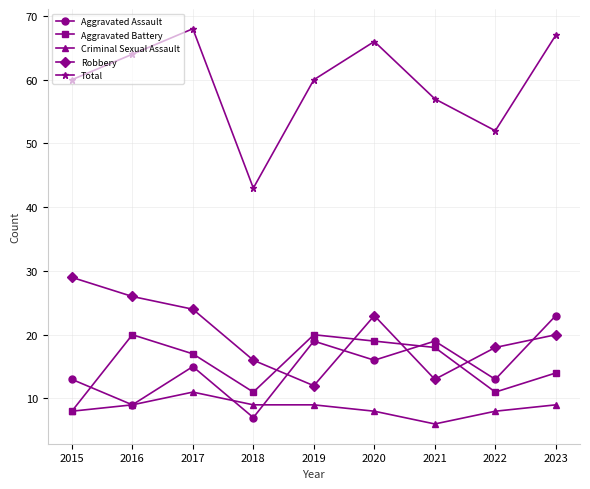

Rank the series by their maximum value, from highest to lowest.

Total, Robbery, Aggravated Assault, Aggravated Battery, Criminal Sexual Assault